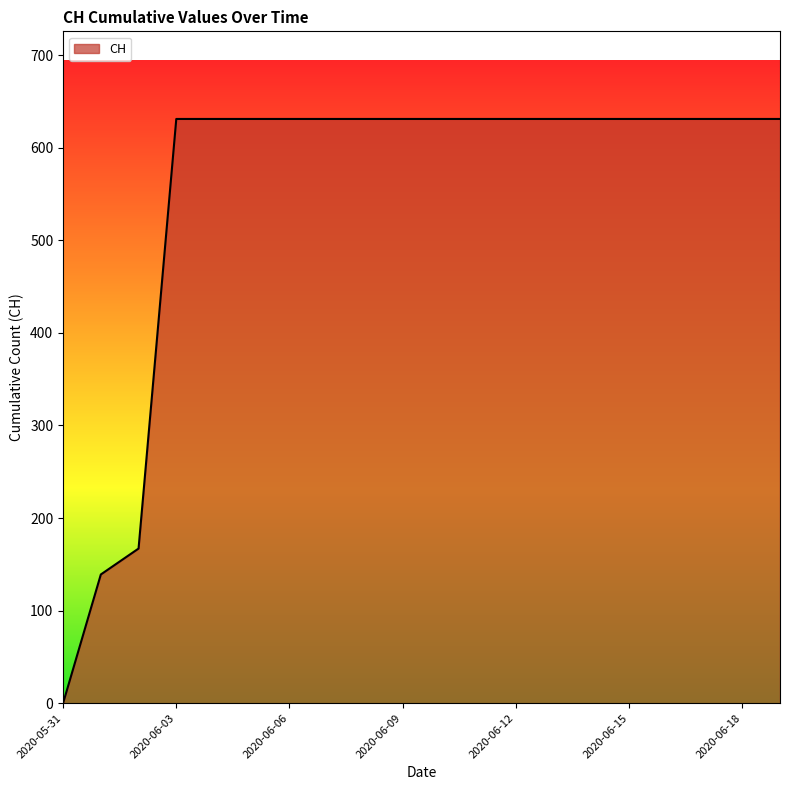

Reading right to left, what are all the values shown in this chart?

631	631	631	631	631	631	631	631	631	631	631	631	631	631	631	631	631	167	139	0